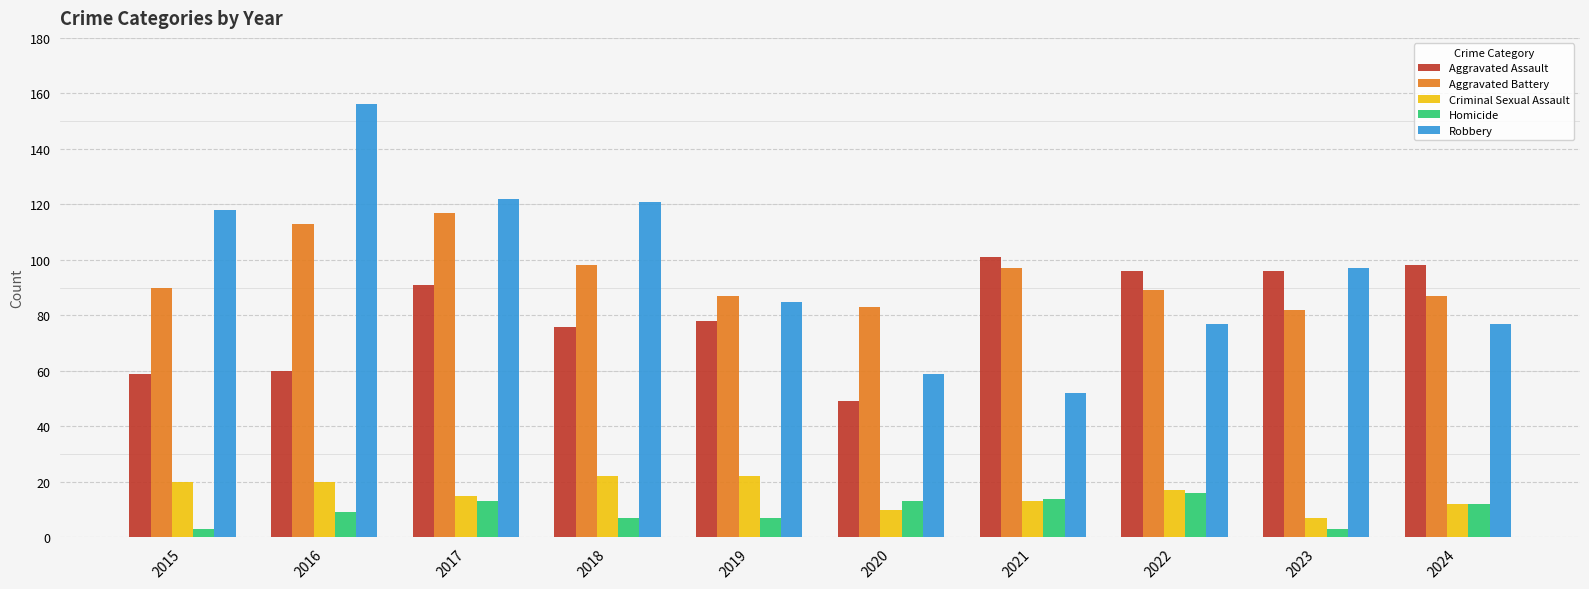

What are all the series names shown in the legend?

Aggravated Assault, Aggravated Battery, Criminal Sexual Assault, Homicide, Robbery